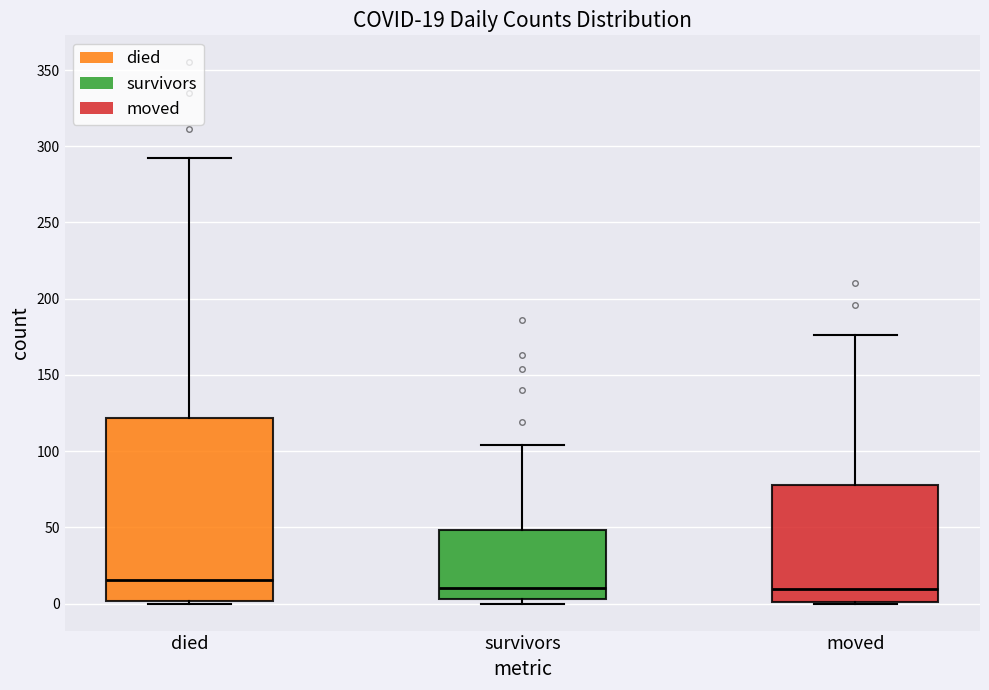

Comparing the boxes themselves (not the whiskers), which one is the tallest?

died